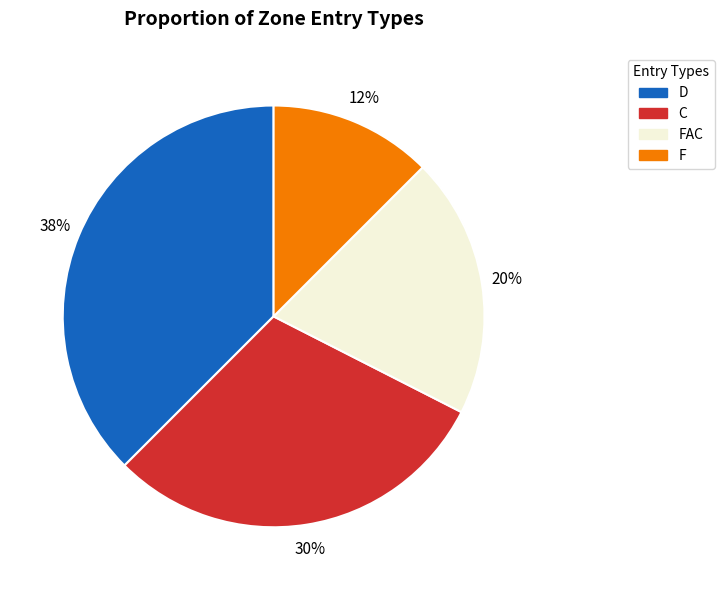

To the nearest percent, what portion does FAC represent?

20%